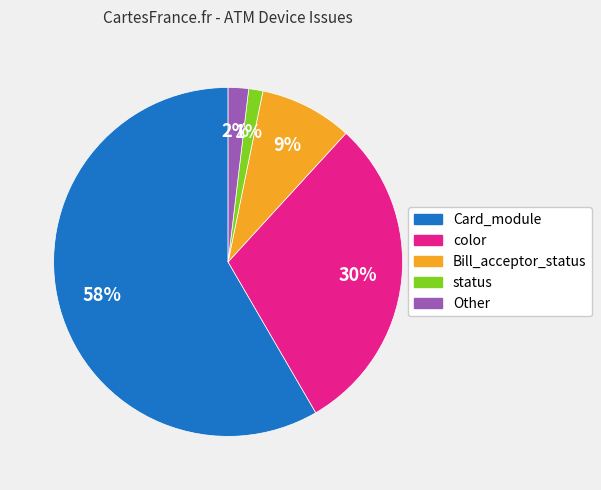

Which has a higher value, Bill_acceptor_status or Card_module?

Card_module